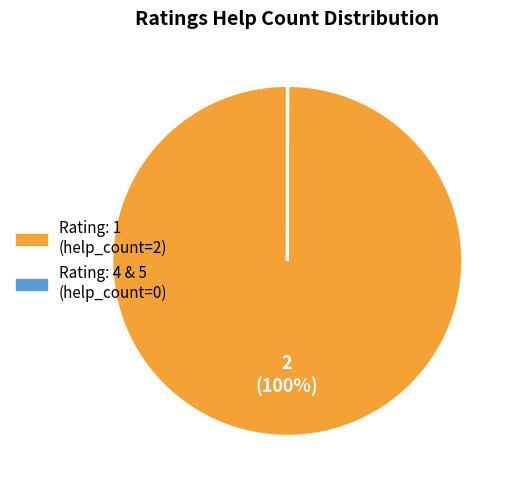

To the nearest percent, what is the average slice percentage?

50%